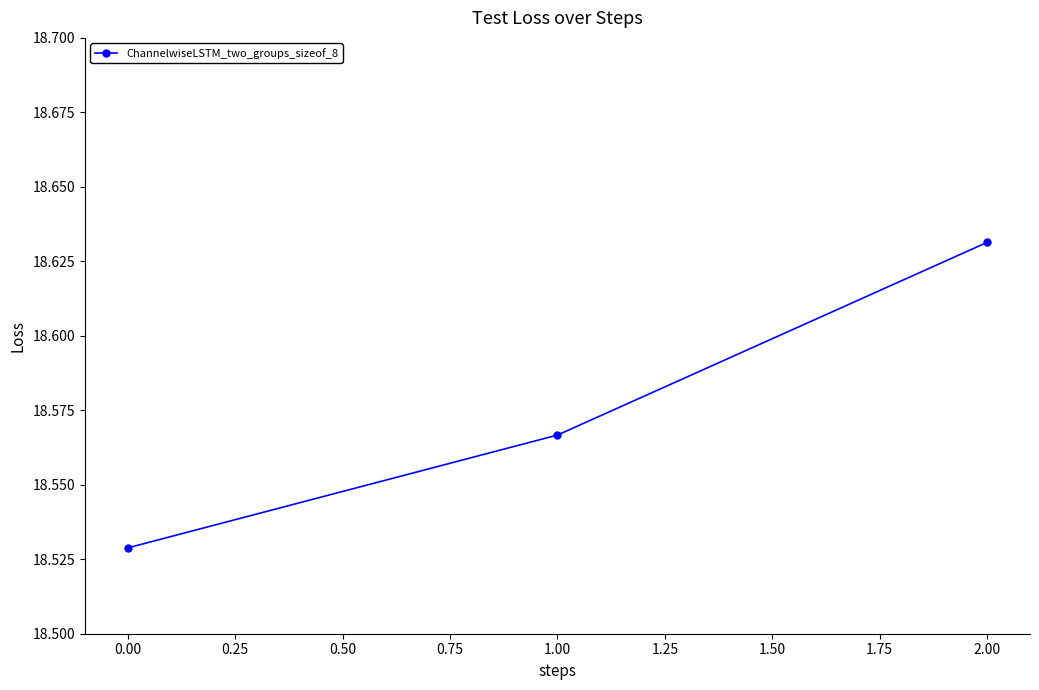

What is the sum of the values at 1.00 and 0.00?

37.1